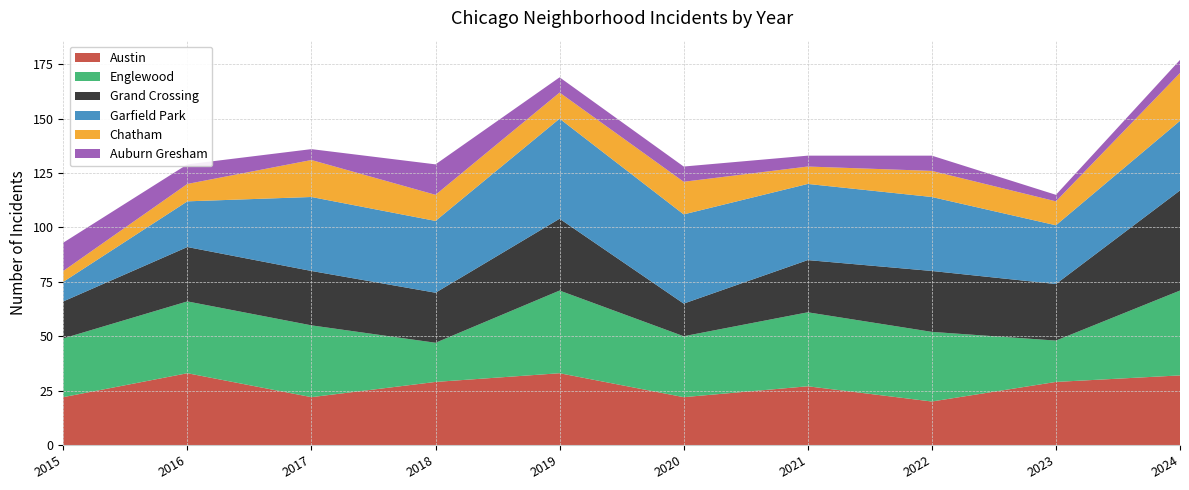

Reading left to right, transcribe all the data shown in this chart.

Austin: 22	33	22	29	33	22	27	20	29	32
Englewood: 27	33	33	18	38	28	34	32	19	39
Grand Crossing: 17	25	25	23	33	15	24	28	26	46
Garfield Park: 9	21	34	33	46	41	35	34	27	32
Chatham: 5	8	17	12	12	15	8	12	11	22
Auburn Gresham: 13	9	5	14	7	7	5	7	3	6